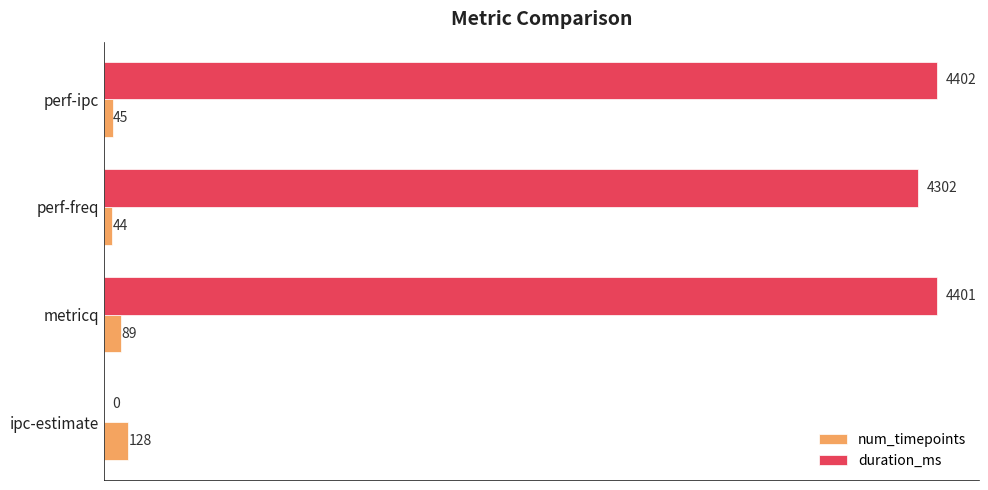

What is the sum of the duration_ms values at metricq and perf-freq?

8703